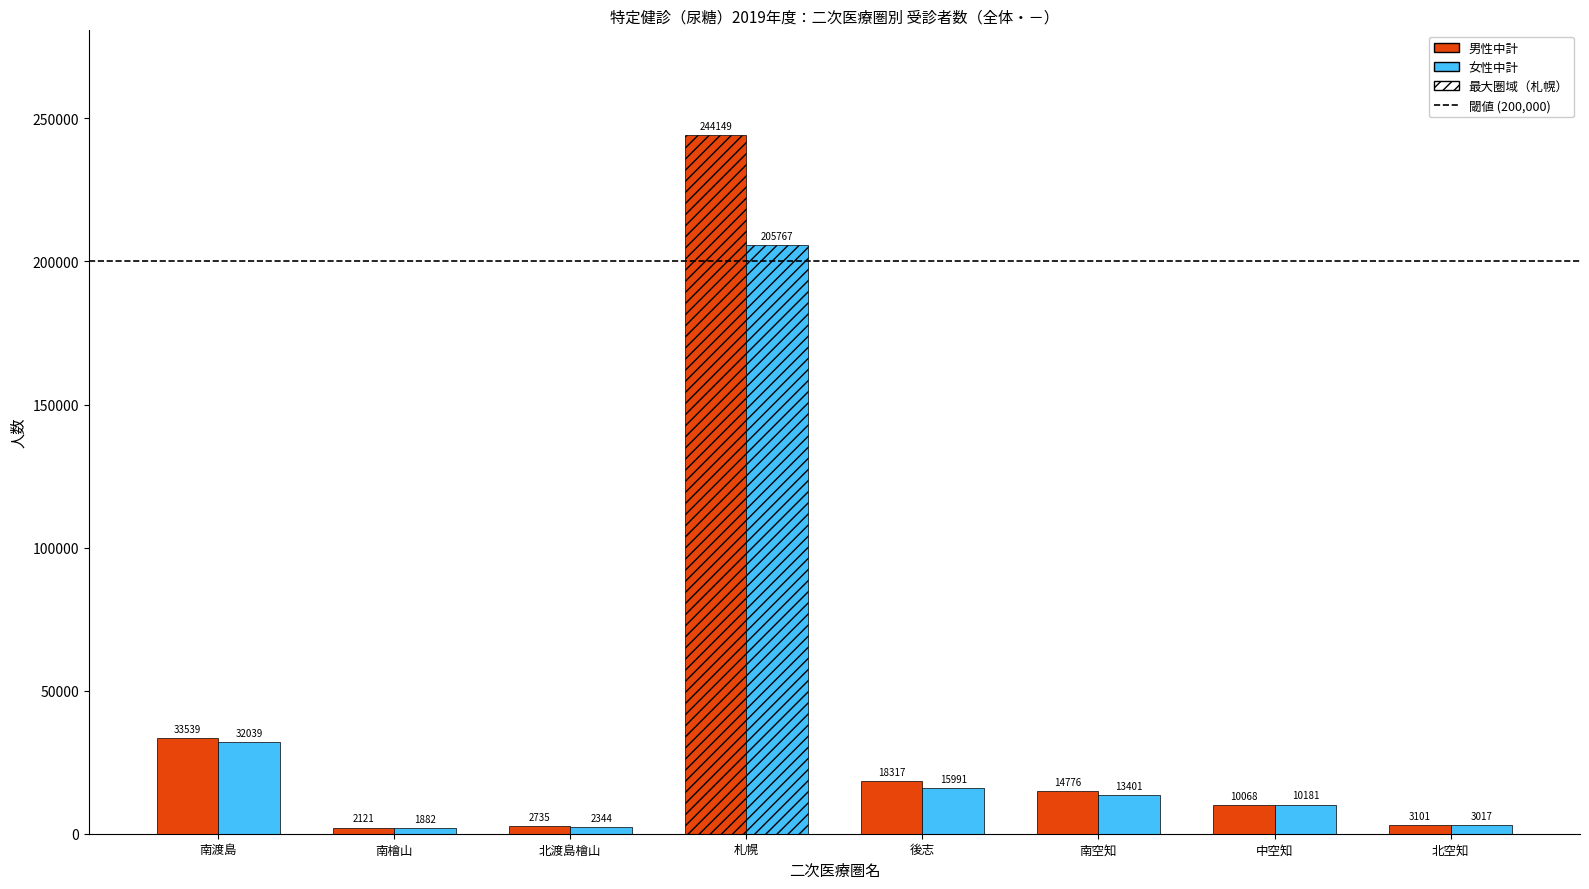

What is the difference between the second highest and minimum values in the 男性中計 series?

31418